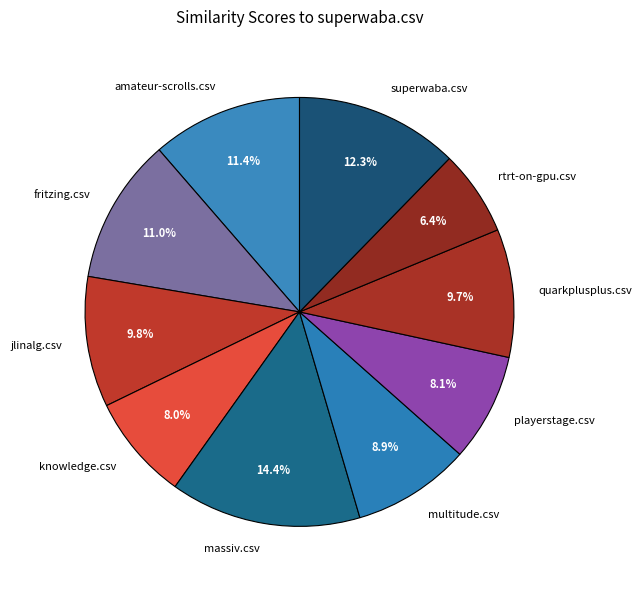

How many segments does this pie chart have?

10